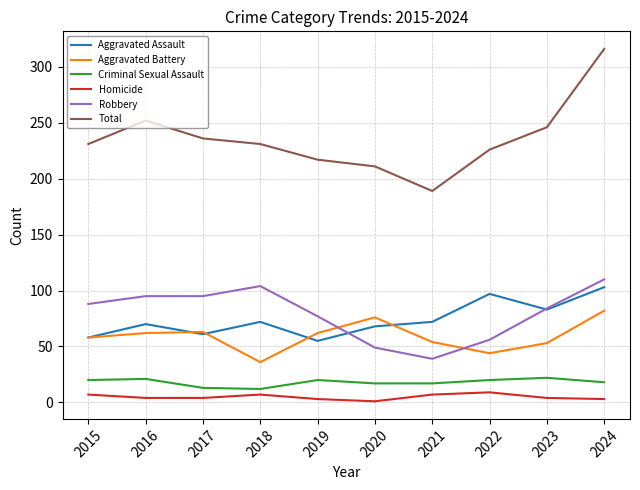

True or false: Homicide and Total cross at least once.

False